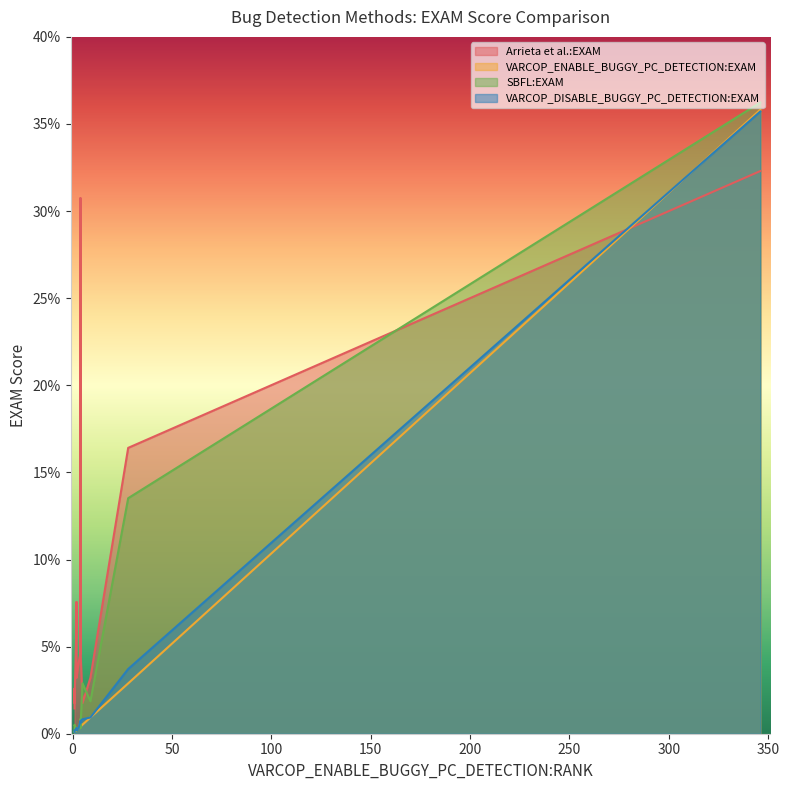

List the labels in order of Arrieta et al.:EXAM value, largest first.

5, 12, 14, 11, 7, 10, 4, 13, 1, 2, 6, 8, 9, 3